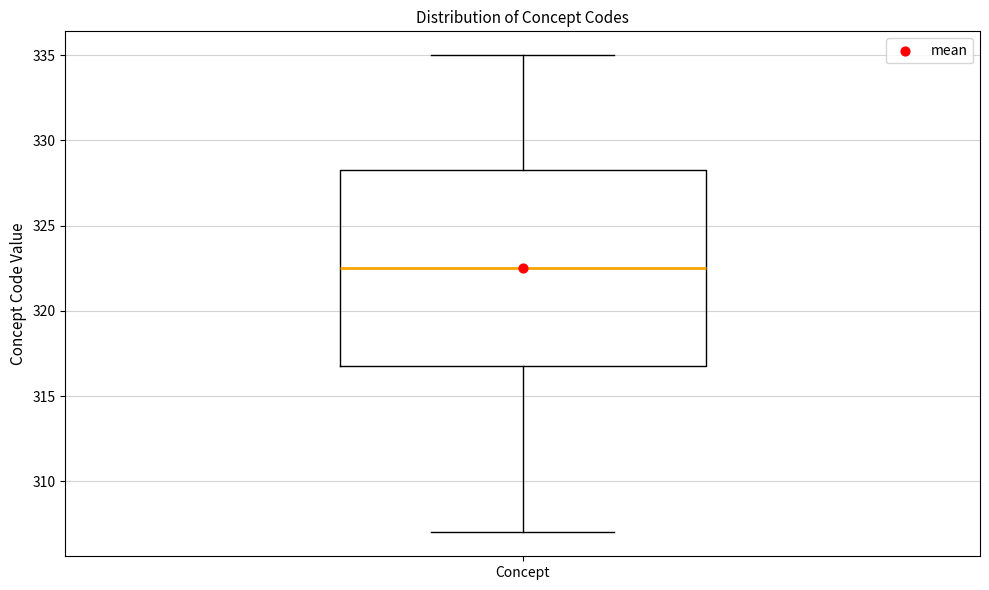

Read this box plot against the y-axis: the position of the median line, the range covered by the box, and the ends of both whiskers. The values are not printed on the chart, so give them approximately, as read against the axis.

median 322.5, box 317.0 to 328.5, whiskers 307.0 to 335.0